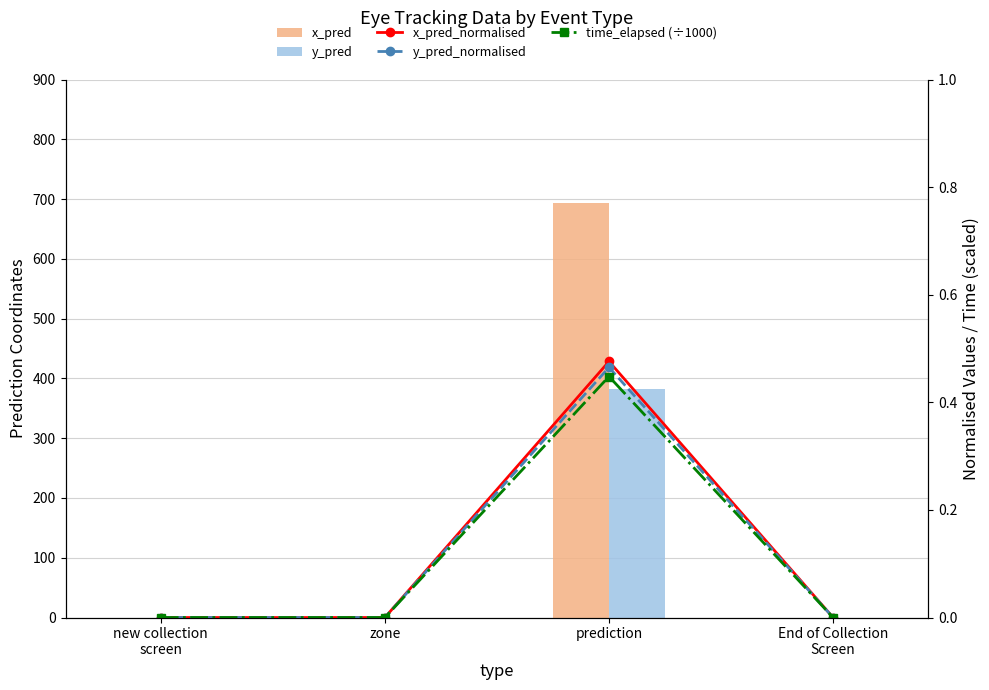

Which series has the largest range (max minus min)?

x_pred